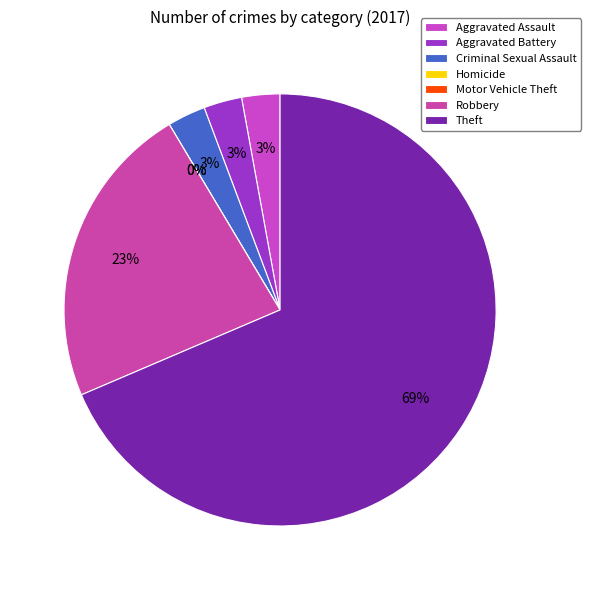

Does Theft represent more than half of the total?

Yes